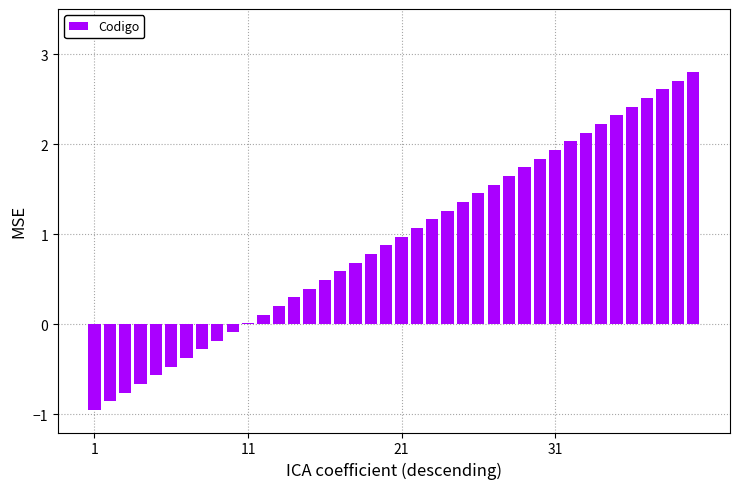

What is the greatest value displayed?

2.8